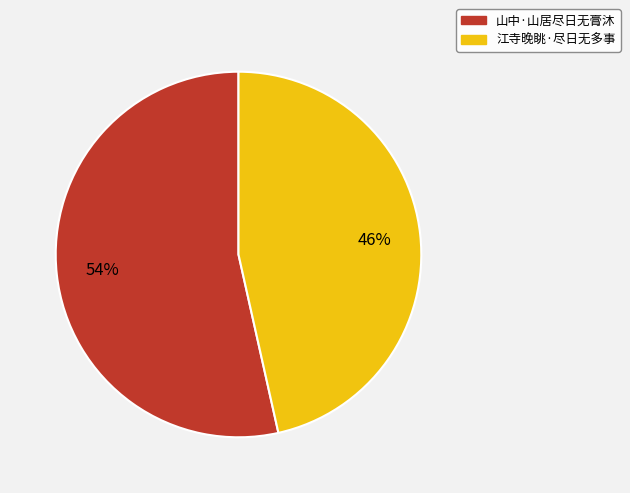

Rank the categories by value from highest to lowest.

山中·山居尽日无膏沐, 江寺晚眺·尽日无多事